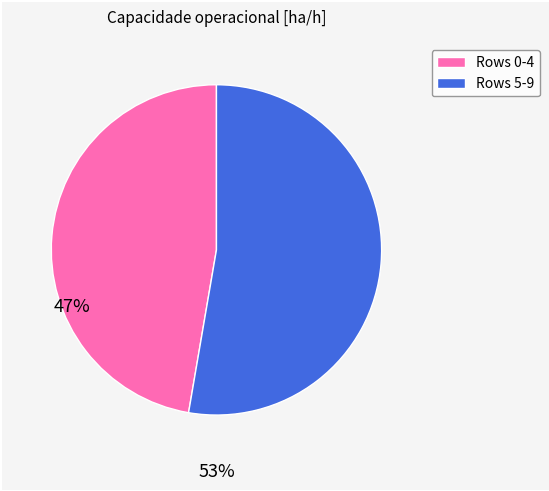

Is there a majority slice in this chart?

Yes